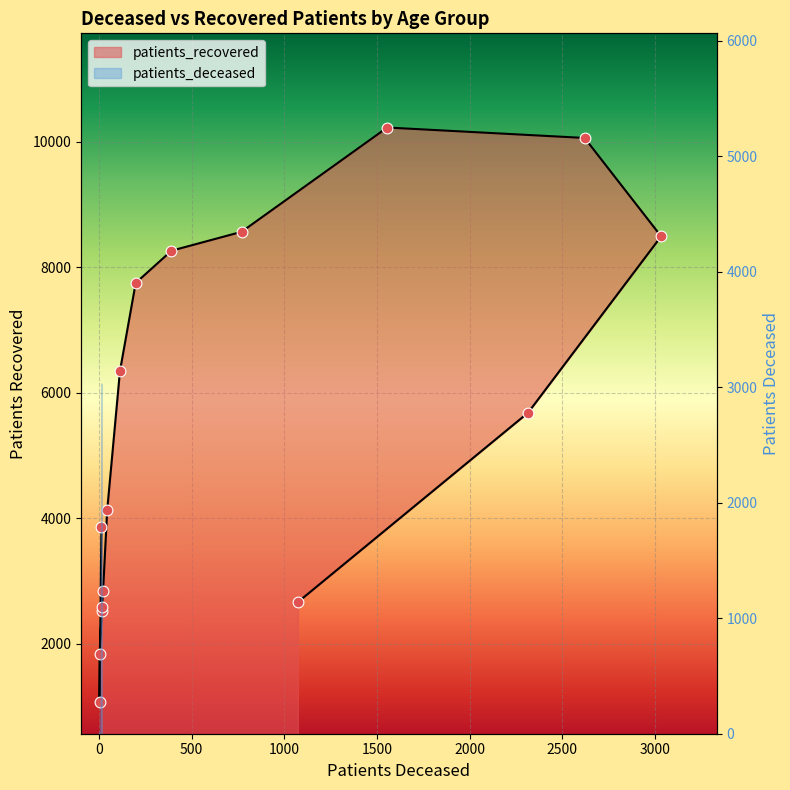

Which has a higher value, 40 - 44 or 70 - 74?

70 - 74